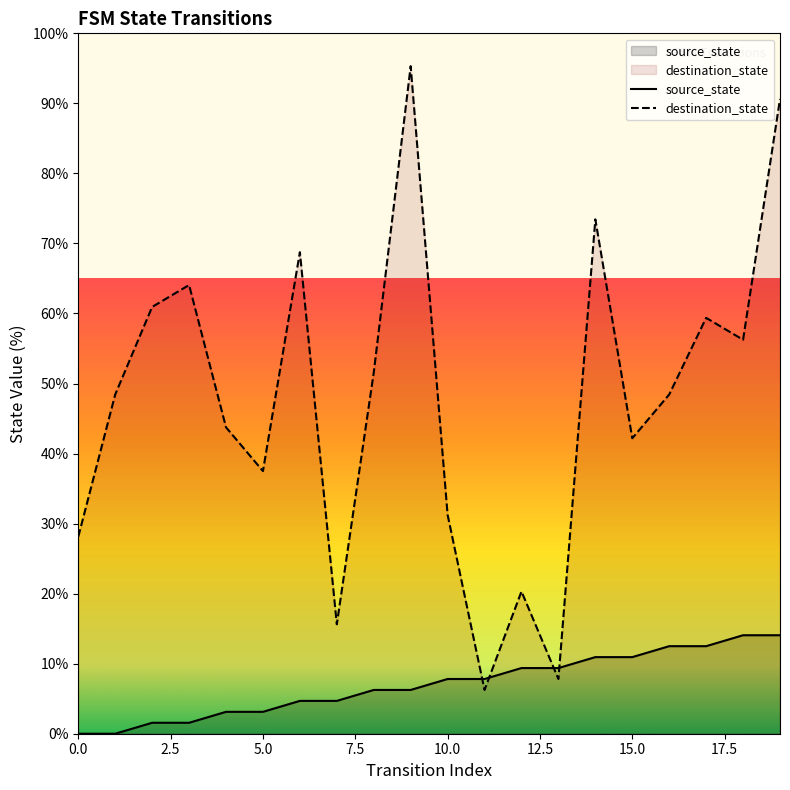

What is the highest value of the destination_state series?

95.3